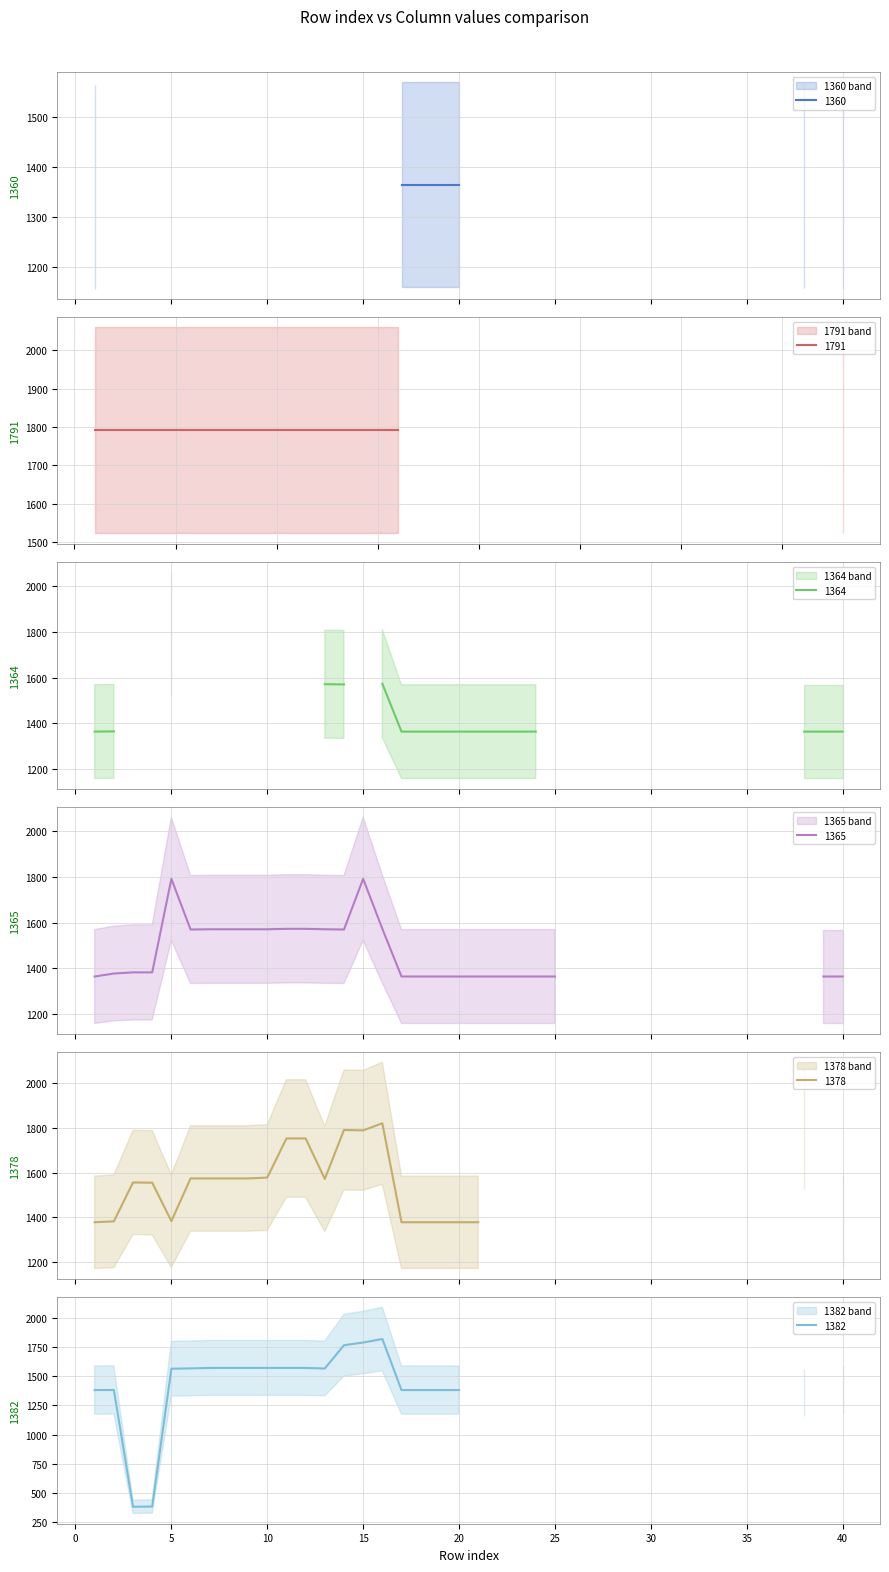

Between 32 and 38, which series saw the biggest shift?

1378